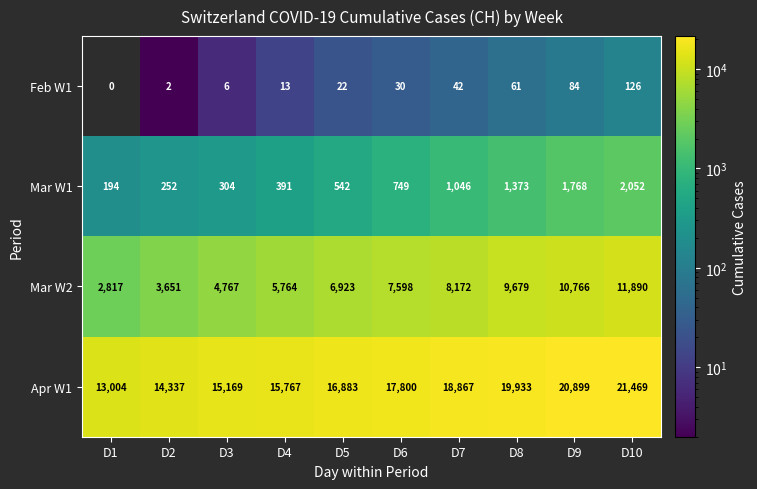

What is the difference between the maximum and minimum values in the Feb W1 series?

126